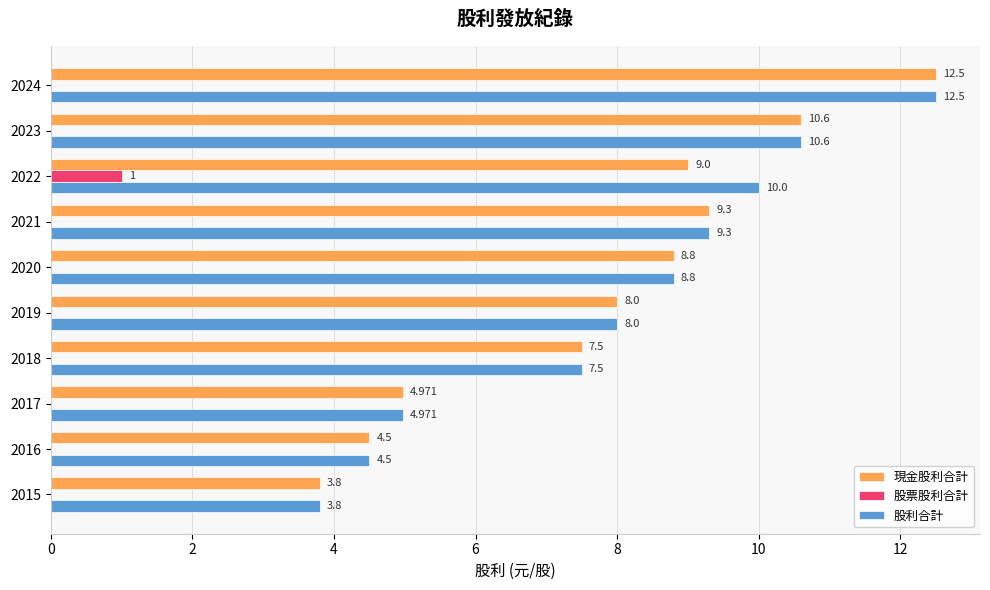

Is the value of 股票股利合計 at 2020 greater than the value of 現金股利合計 at 2021?

No